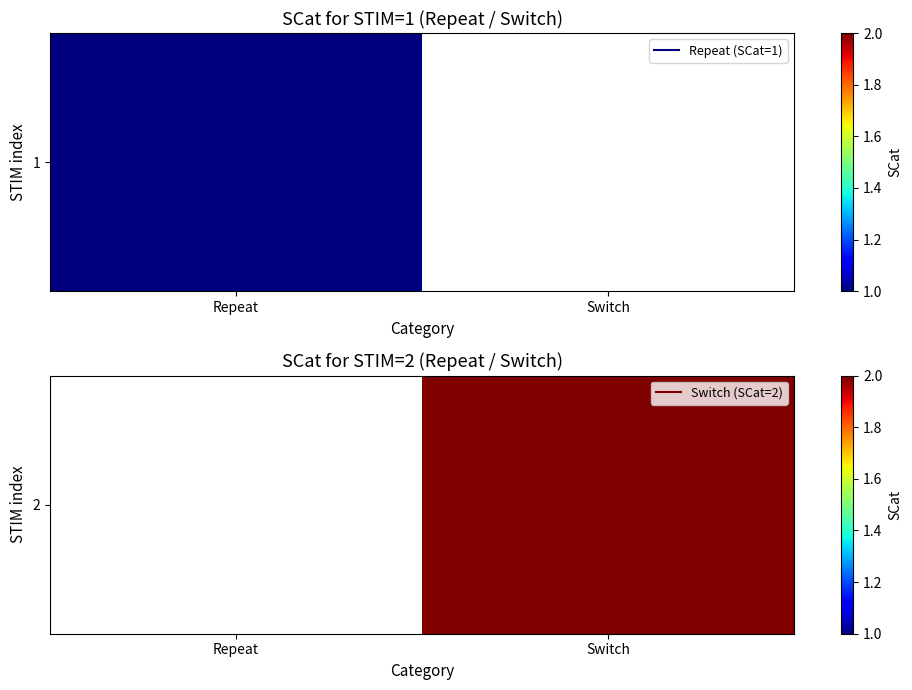

What is the maximum value shown in the chart?

2.0